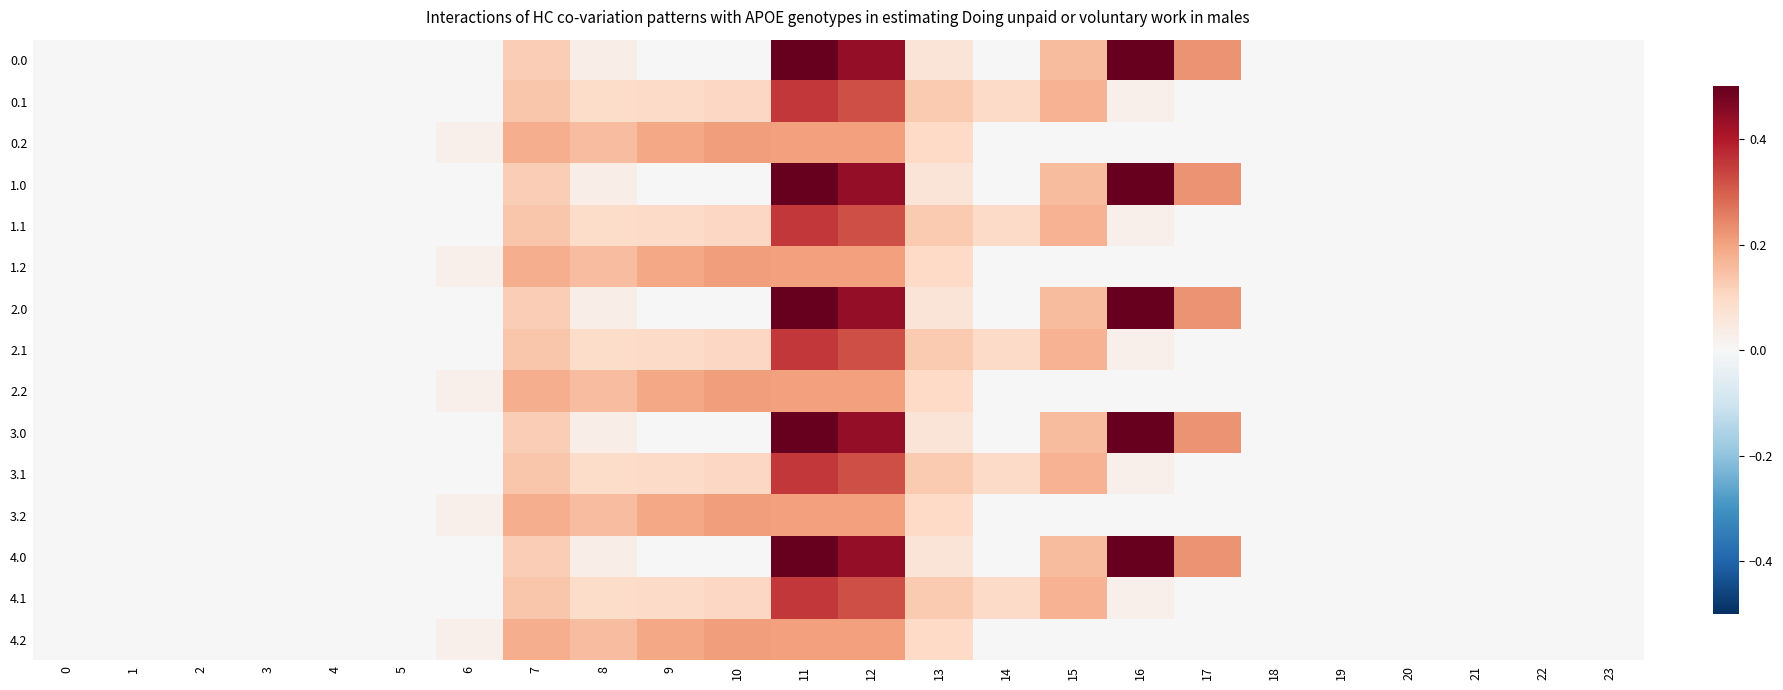

What is the maximum value shown in the chart?

0.5